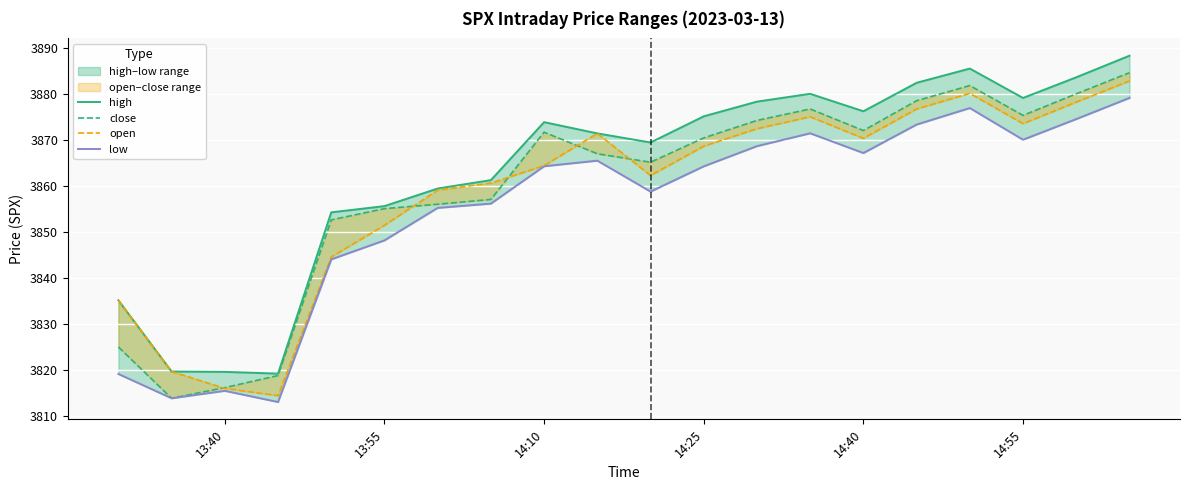

What position from the left is 14:25?

12